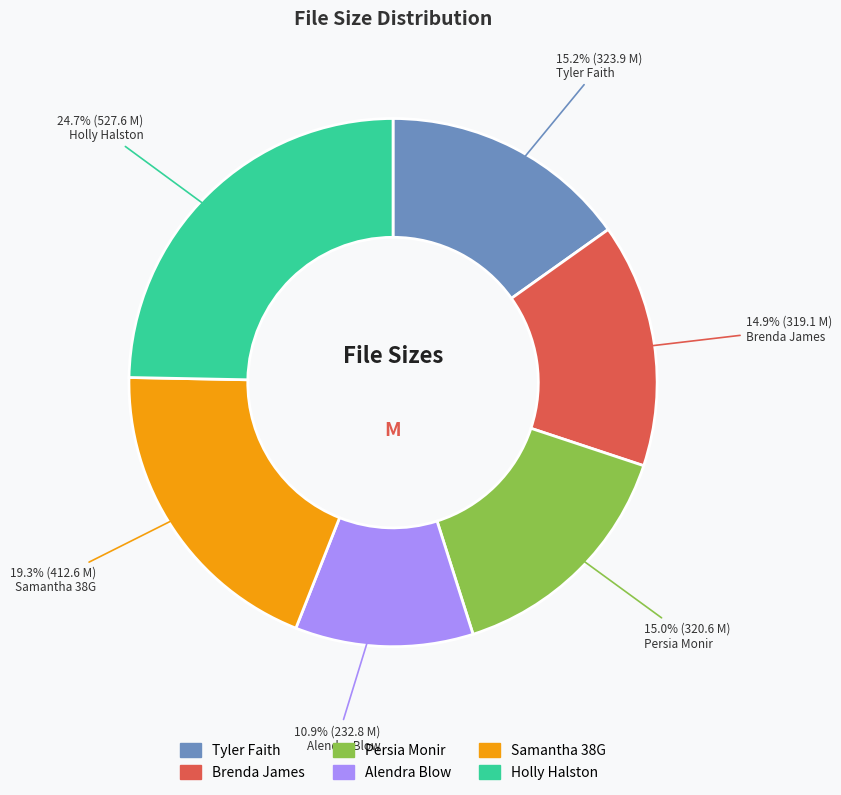

To the nearest percent, what is the average slice percentage?

17%